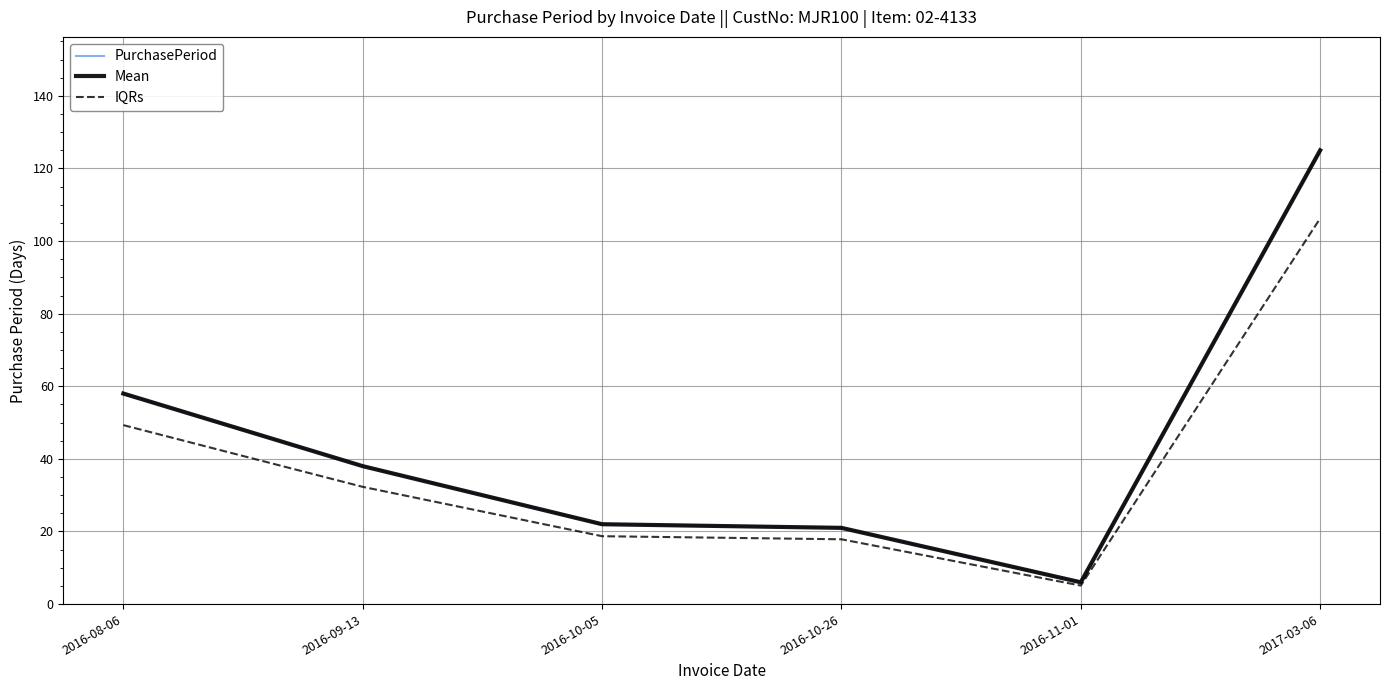

Is this an area chart (filled region under the line)?

No